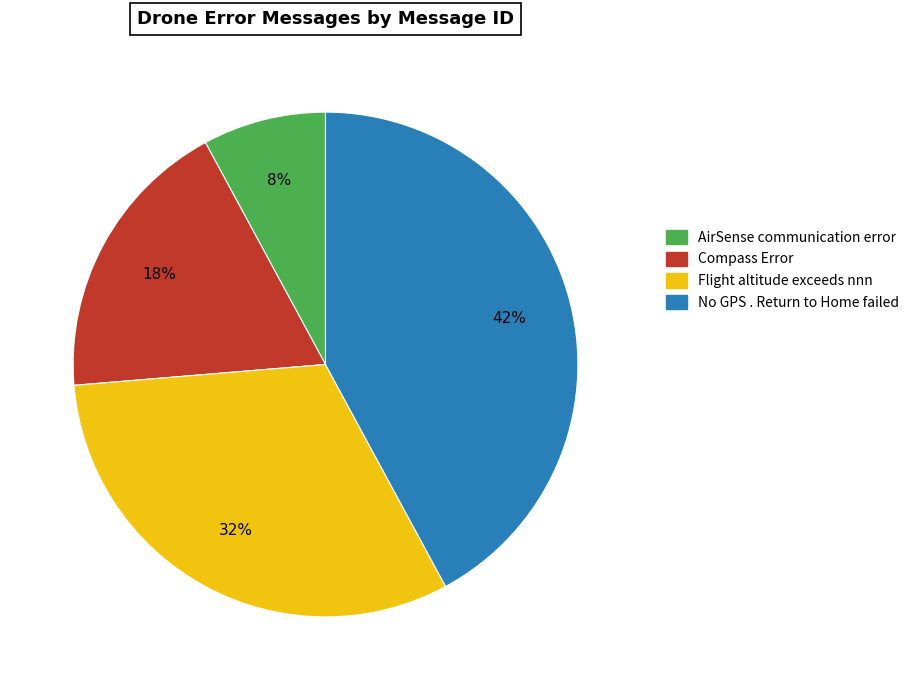

Is there any slice that represents more than half of the pie?

No